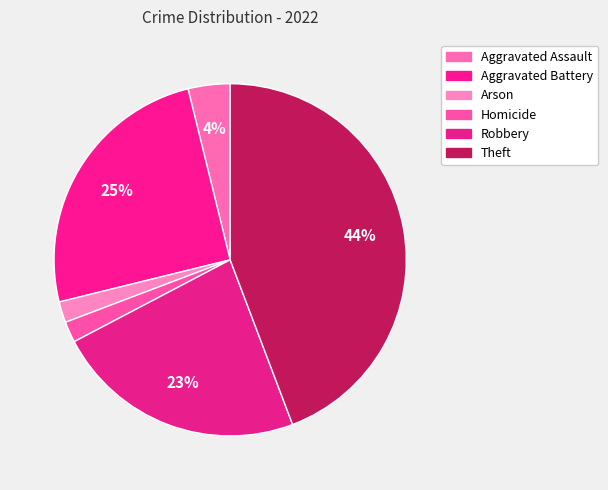

How many slices are in this pie chart?

6